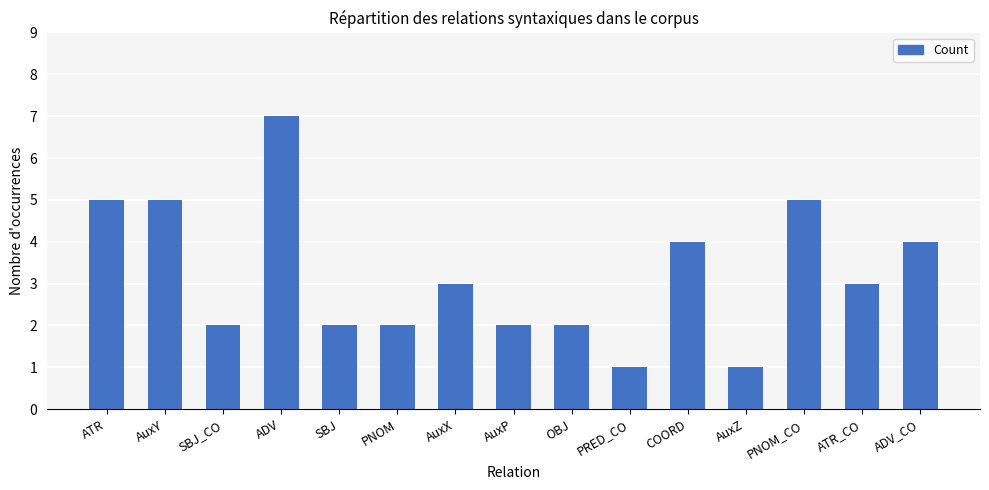

How many values are between 2 and 5?

12